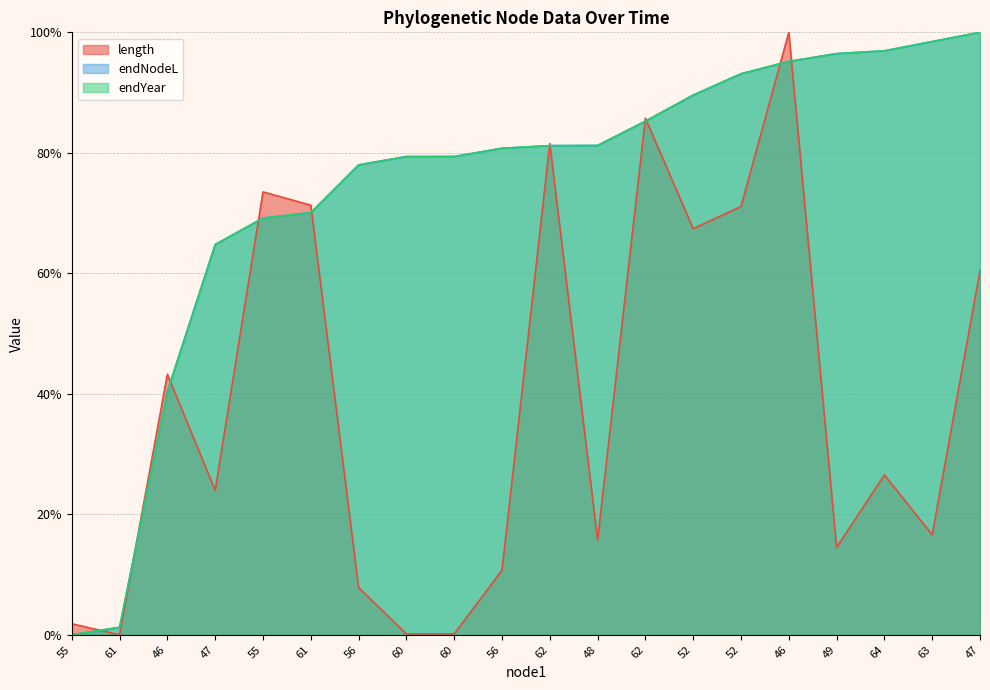

What is the average value of the length series?

38.6